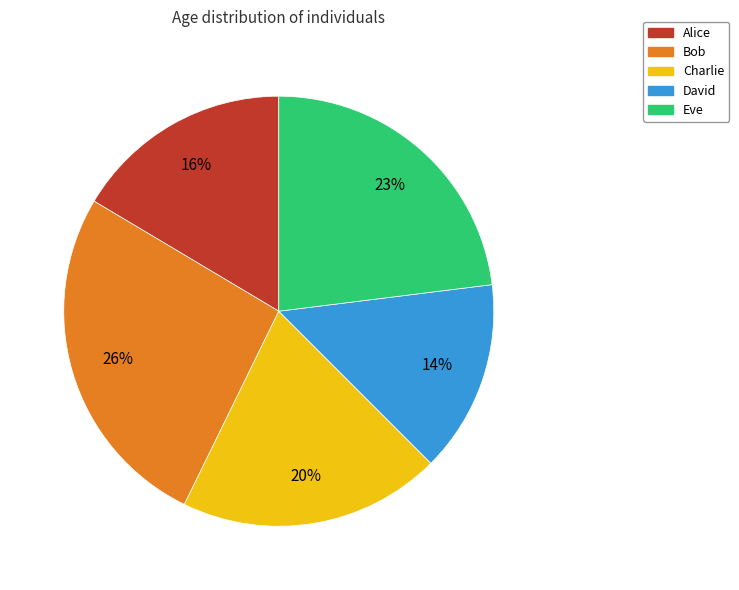

Between Charlie and Alice, which is larger?

Charlie